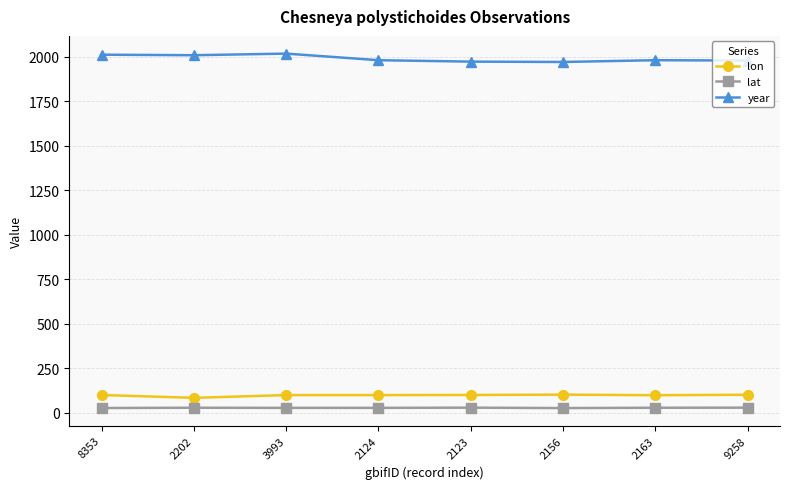

What is the sum of all lat values?

224.4